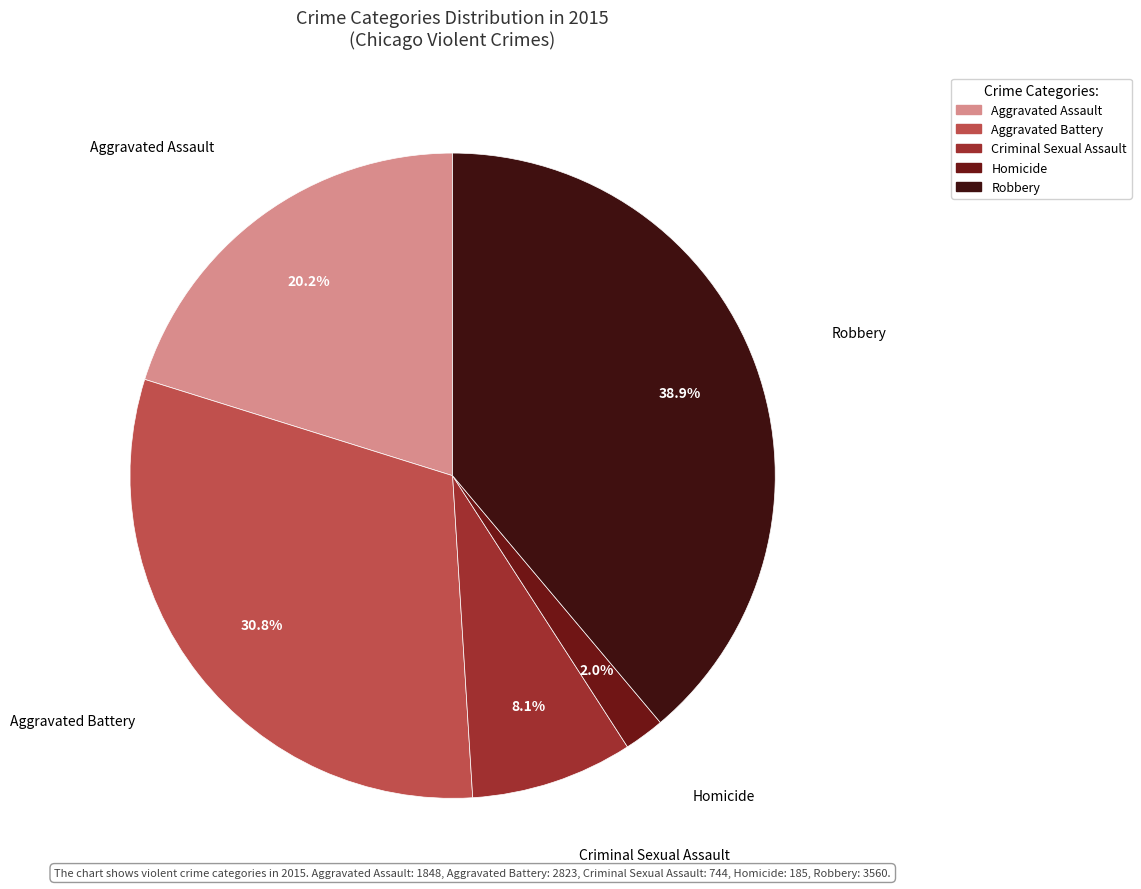

To the nearest percent, what percentage of the pie is Criminal Sexual Assault?

8%